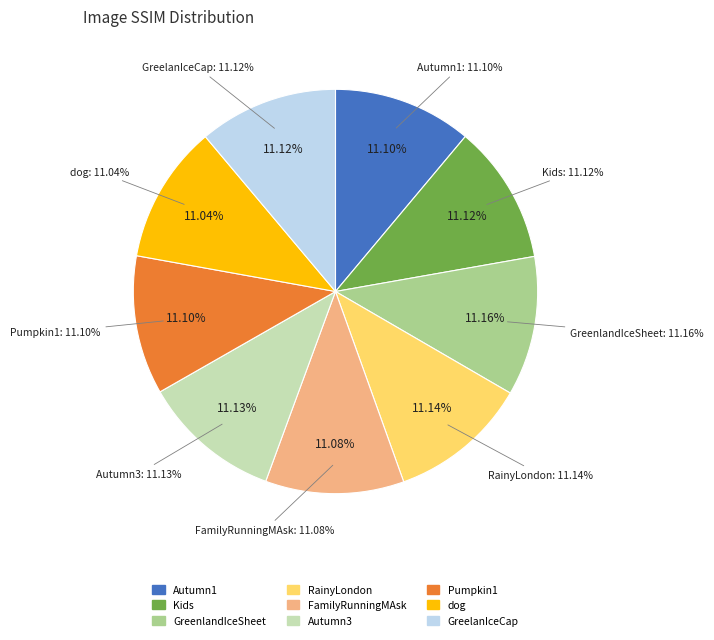

Do FamilyRunningMAsk_skills.png and Autumn1_skills.png together represent more than half of the pie?

No